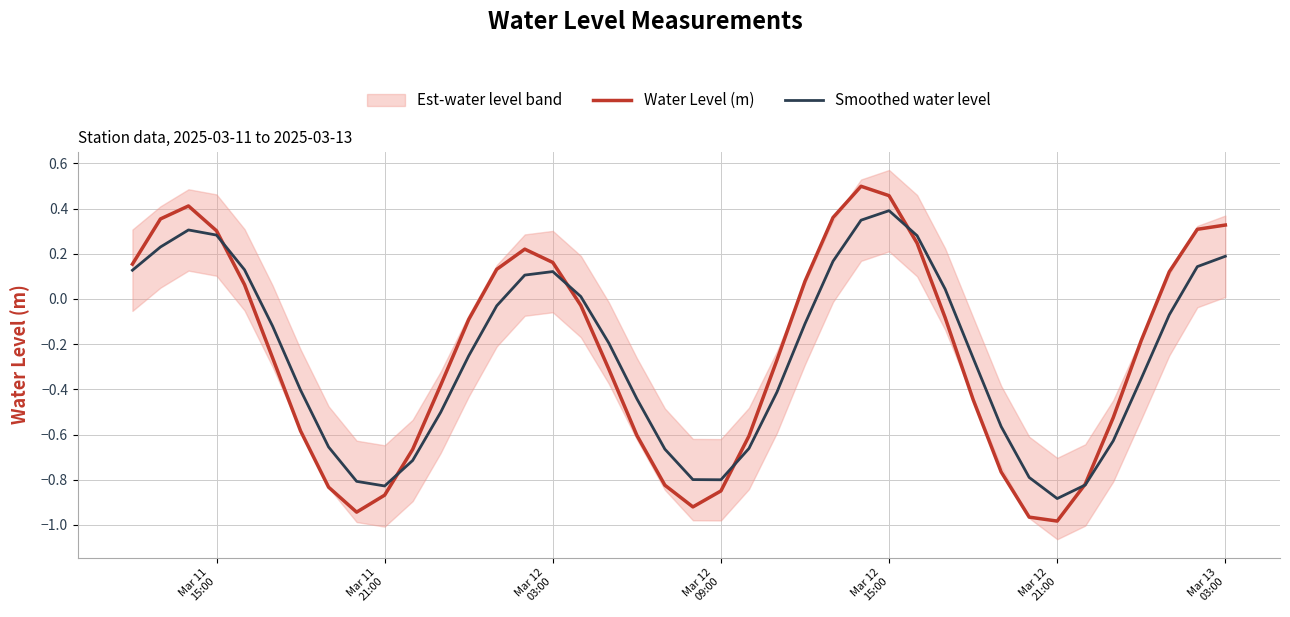

How many values in Smoothed water level are above zero?

15